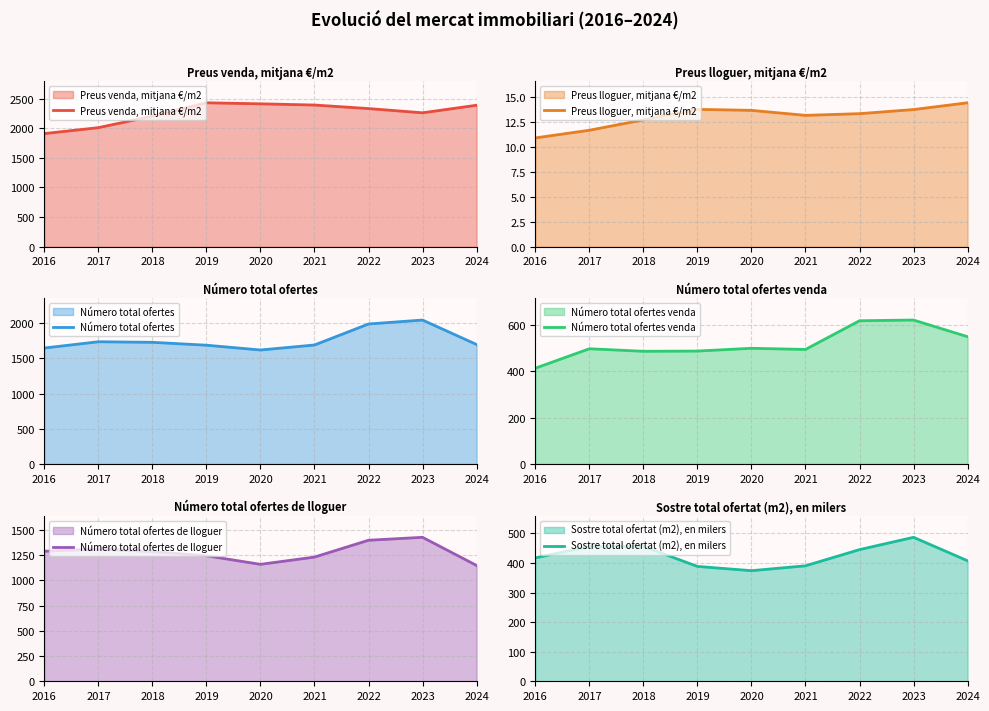

At which category does Número total ofertes venda reach its first local valley?

2018